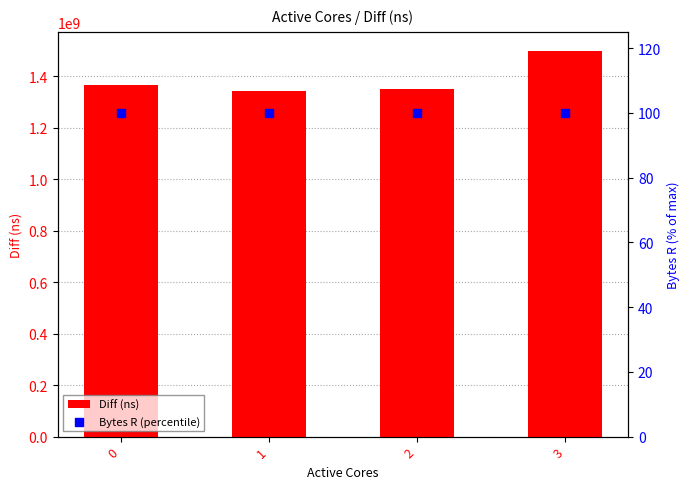

At how many categories does at least one series exceed 1055010448?

4